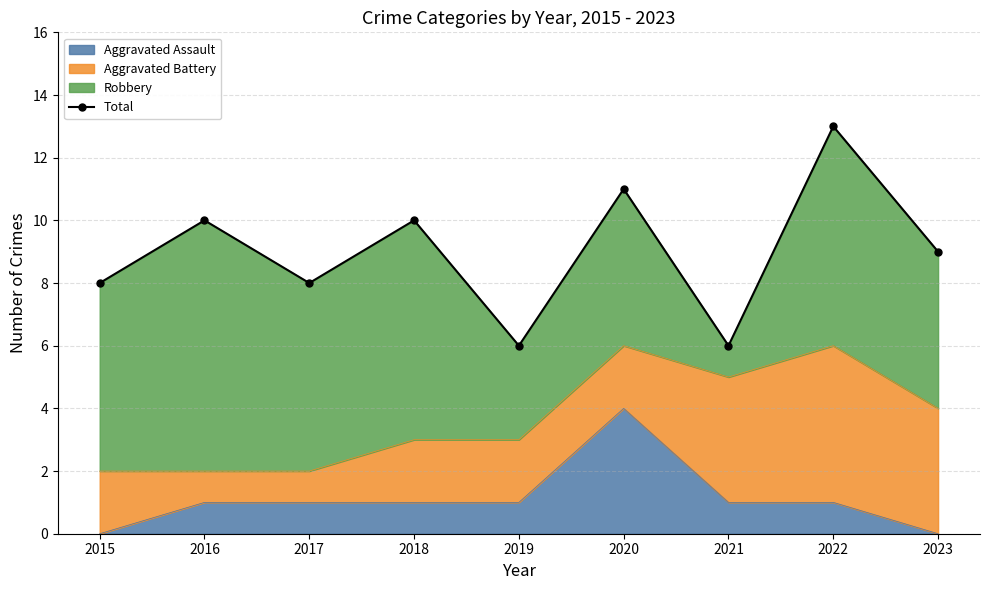

What value does the data have at 2019?

6